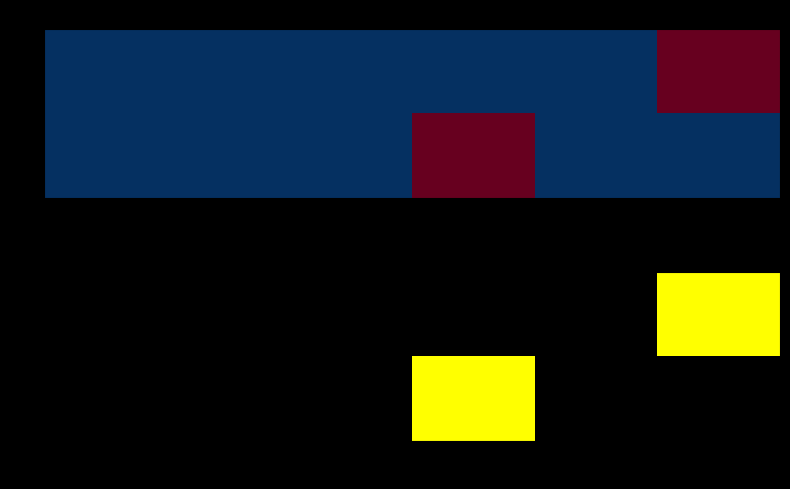

At which label does 1 reach its peak?

3